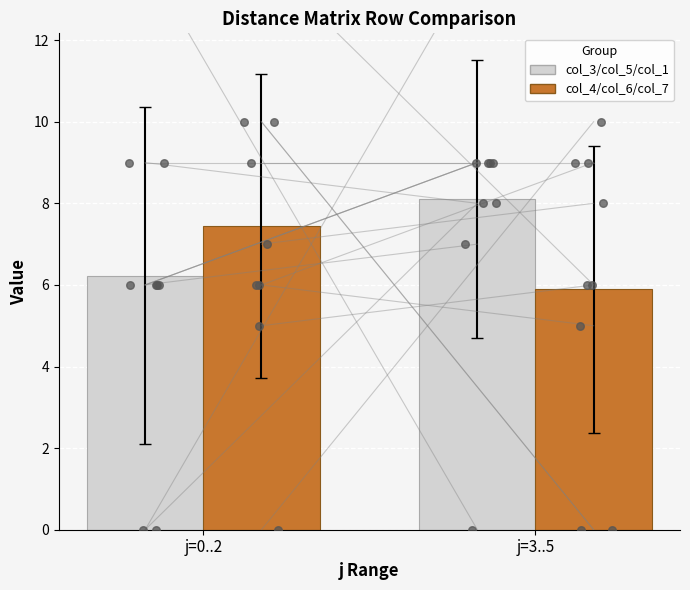

At which category is the sum across all series the highest?

j=3..5